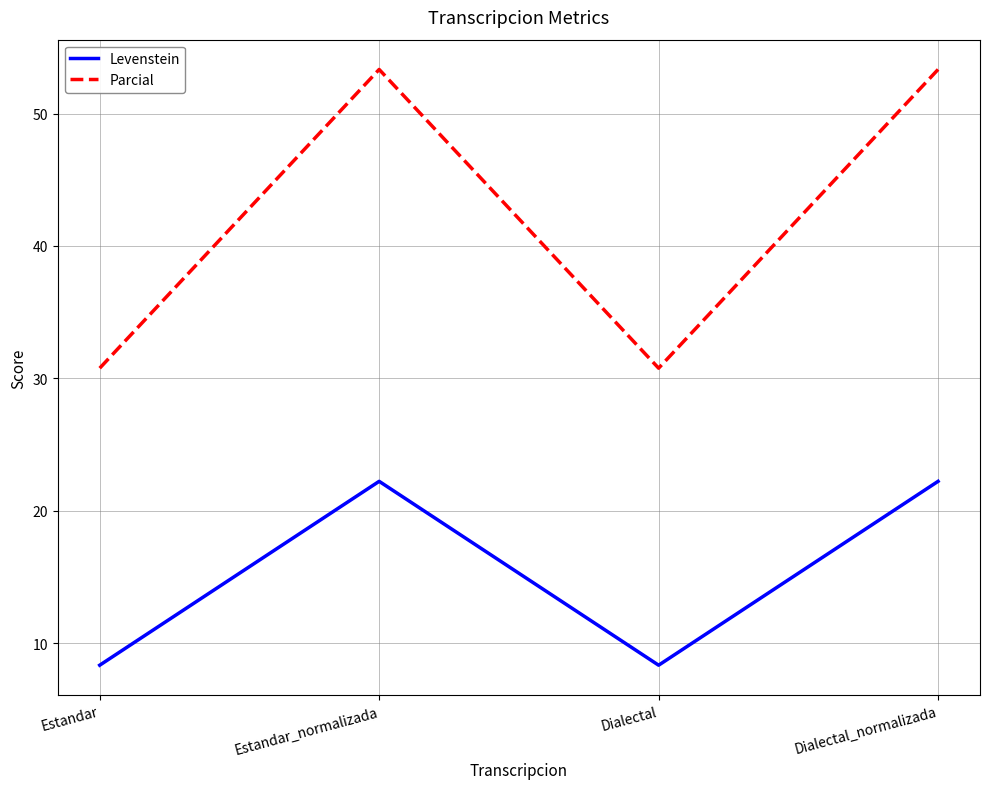

What is the minimum value for Levenstein?

8.3